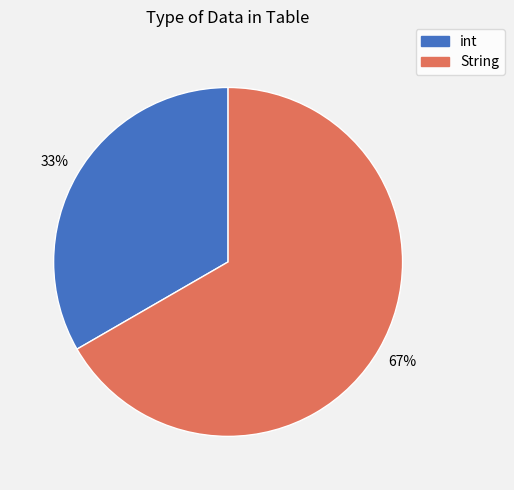

To the nearest percent, what is the average slice percentage?

50%